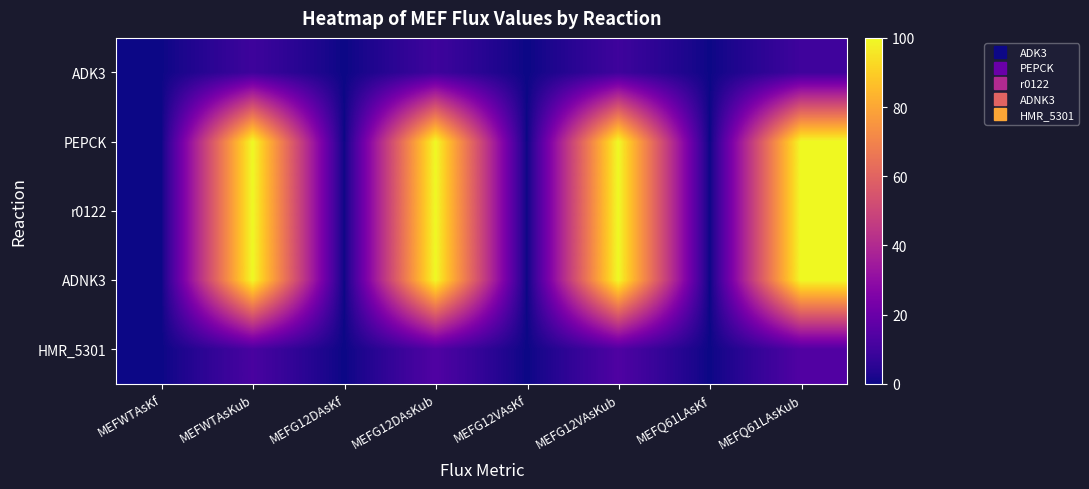

Reading left to right, list all the values displayed in this chart.

ADK3: MEFWTAsKf=0.2	MEFWTAsKub=9.3	MEFG12DAsKf=0.0	MEFG12DAsKub=9.5	MEFG12VAsKf=0.0	MEFG12VAsKub=9.5	MEFQ61LAsKf=0.2	MEFQ61LAsKub=9.6
PEPCK: MEFWTAsKf=0.0	MEFWTAsKub=100.0	MEFG12DAsKf=0.0	MEFG12DAsKub=100.0	MEFG12VAsKf=0.0	MEFG12VAsKub=100.0	MEFQ61LAsKf=0.0	MEFQ61LAsKub=100.0
r0122: MEFWTAsKf=0.2	MEFWTAsKub=100.0	MEFG12DAsKf=0.0	MEFG12DAsKub=100.0	MEFG12VAsKf=0.0	MEFG12VAsKub=100.0	MEFQ61LAsKf=0.2	MEFQ61LAsKub=100.0
ADNK3: MEFWTAsKf=0.0	MEFWTAsKub=100.0	MEFG12DAsKf=0.0	MEFG12DAsKub=100.0	MEFG12VAsKf=0.0	MEFG12VAsKub=100.0	MEFQ61LAsKf=0.0	MEFQ61LAsKub=100.0
HMR_5301: MEFWTAsKf=0.0	MEFWTAsKub=11.9	MEFG12DAsKf=0.0	MEFG12DAsKub=13.7	MEFG12VAsKf=0.0	MEFG12VAsKub=13.4	MEFQ61LAsKf=0.0	MEFQ61LAsKub=13.9